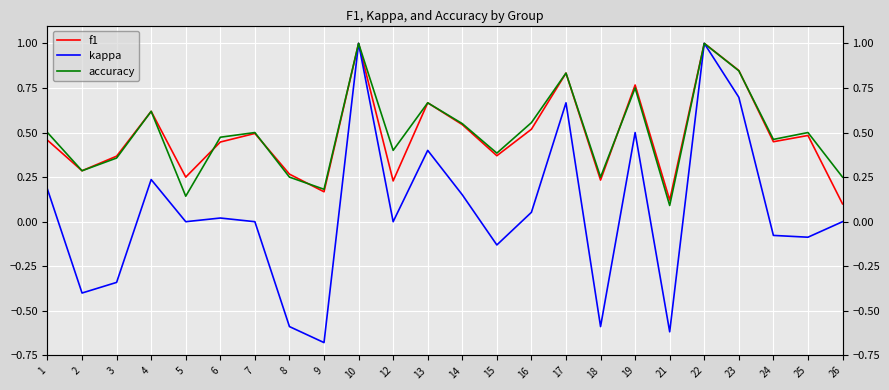

True or false: kappa has more than 2 points higher than both neighbors.

True